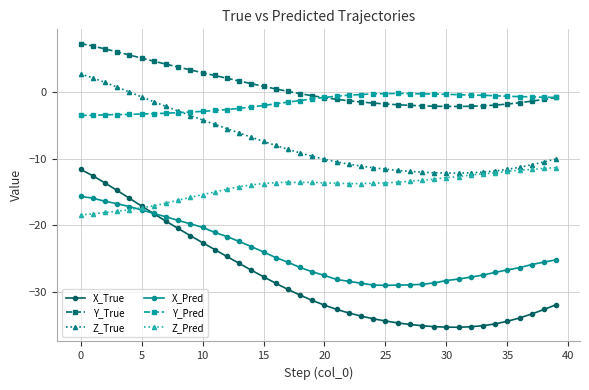

True or false: X_Pred and Z_True intersect in this chart.

False